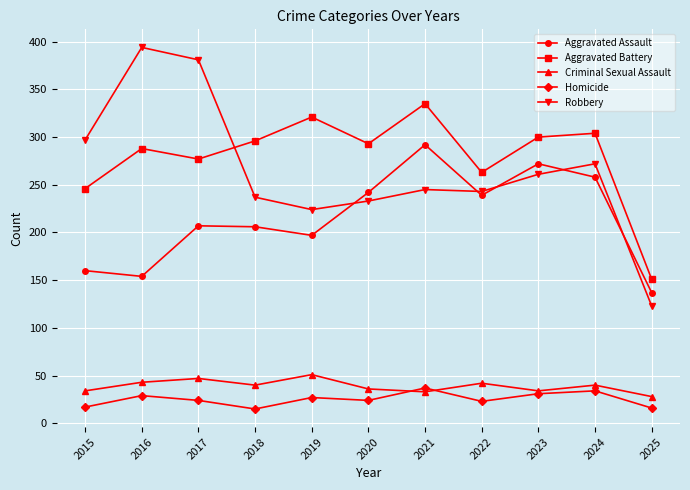

Count the number of categories in the chart.

11